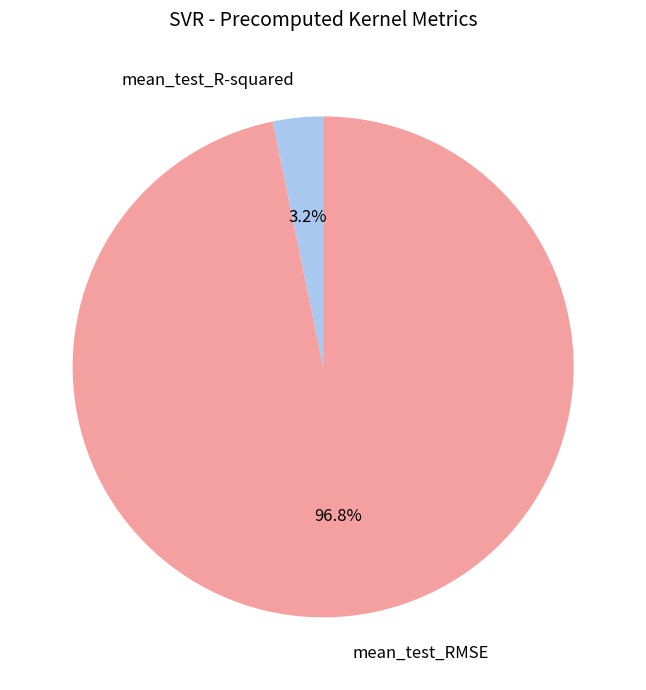

Which slice is the largest?

mean_test_RMSE